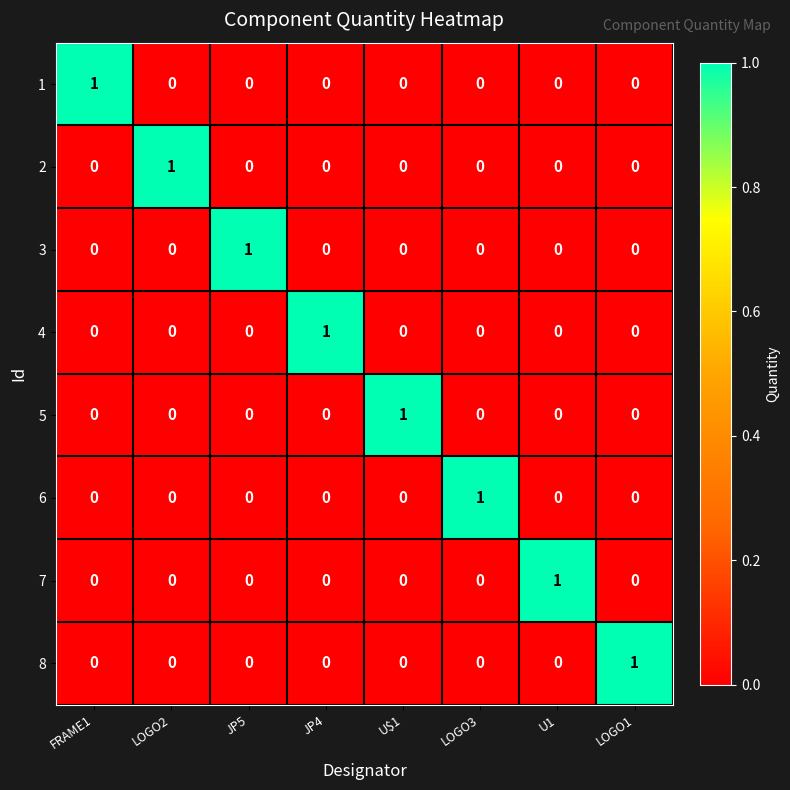

At how many categories does at least one series exceed 0?

8